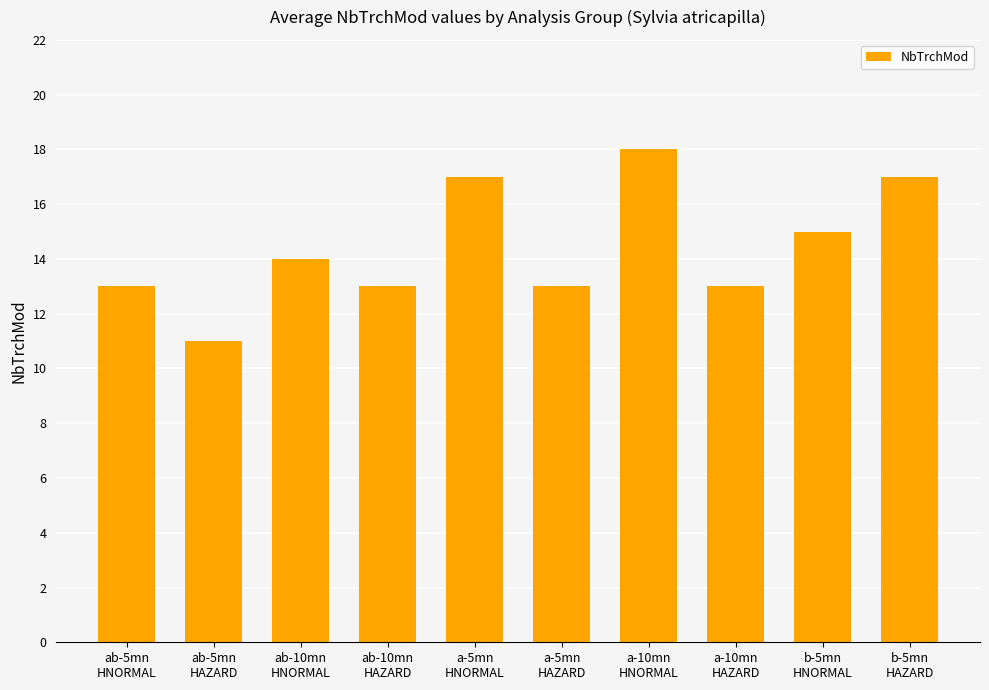

How many values are below 14?

5